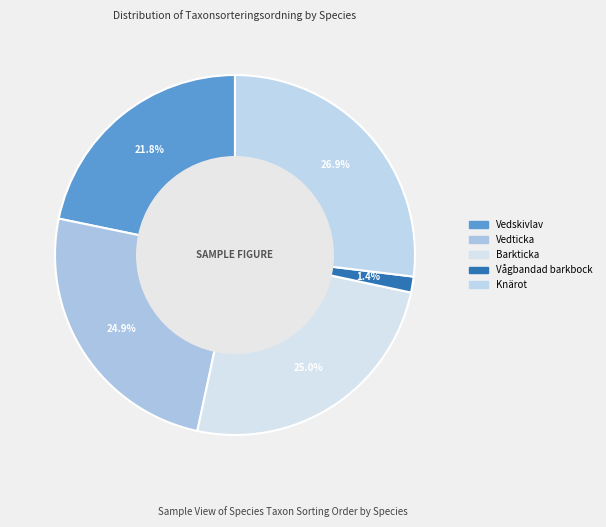

How many segments does this pie chart have?

5